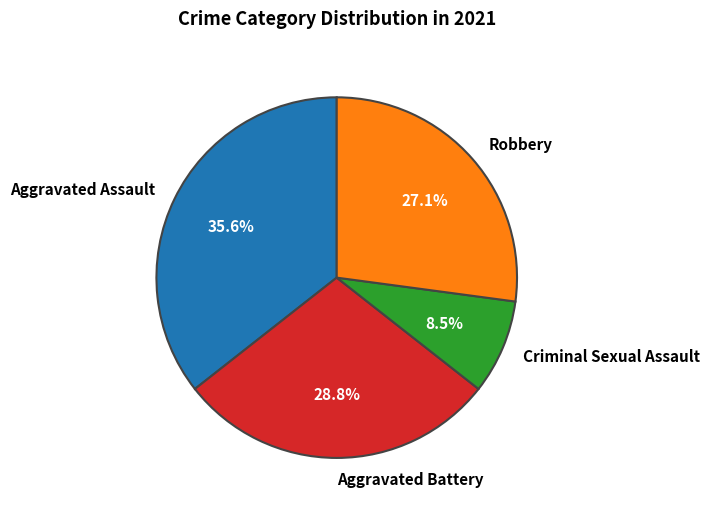

Between Robbery and Aggravated Assault, which is larger?

Aggravated Assault